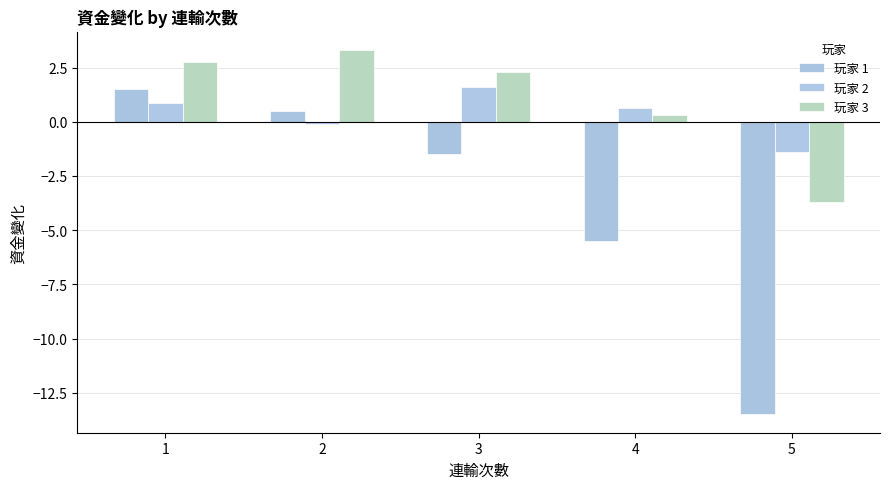

What value does the 玩家 1 series have at 1?

1.5